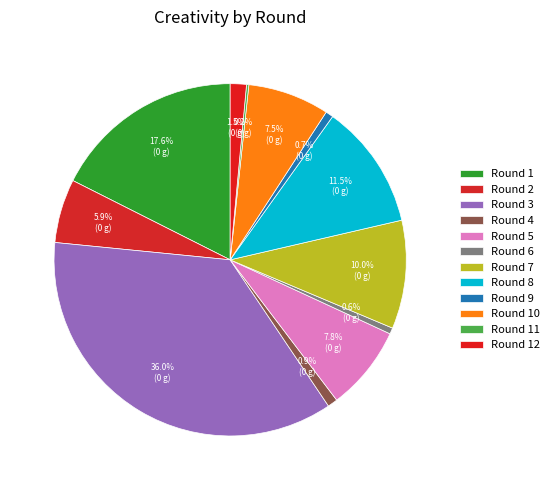

What percentage is NOT represented by Round 4?

99.1%